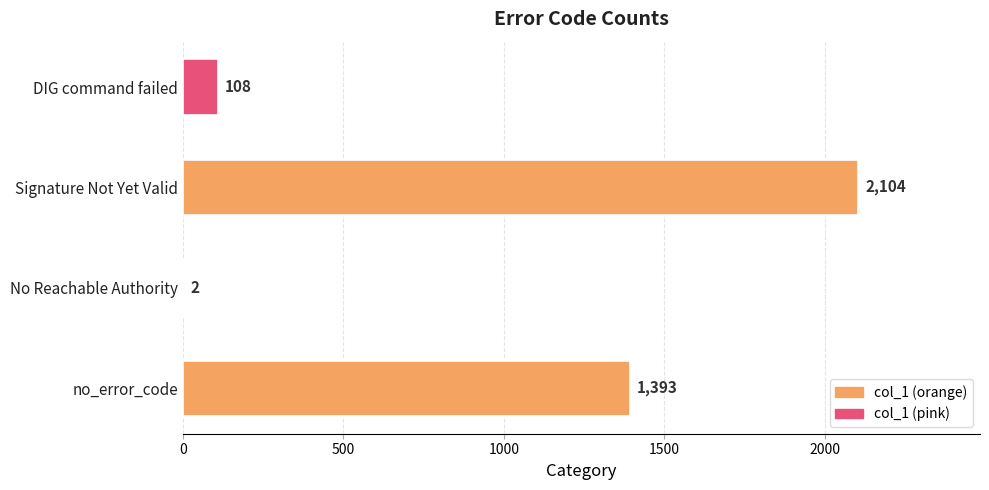

List the labels in order of value, smallest first.

No Reachable Authority, DIG command failed, no_error_code, Signature Not Yet Valid